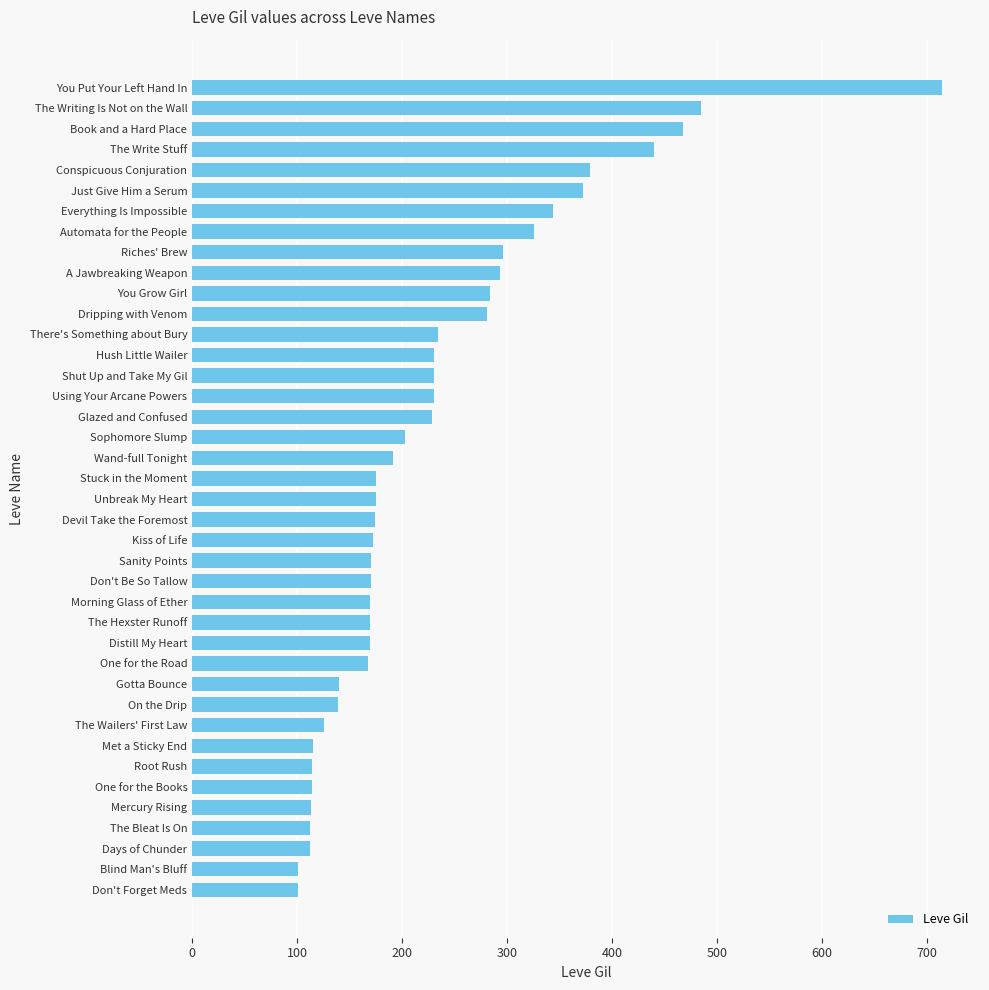

Does the chart contain any negative values?

No